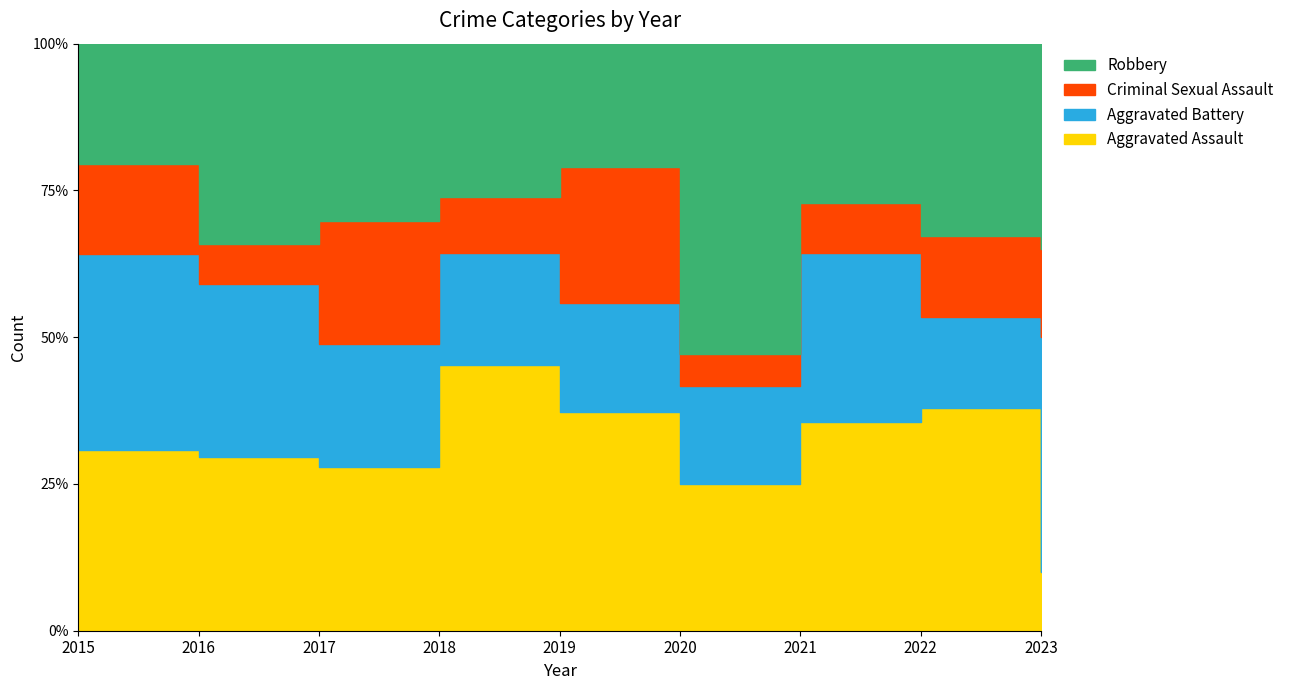

Reading left to right, list all the values displayed in this chart.

Aggravated Assault: 12	13	12	19	16	9	21	22	2
Aggravated Battery: 13	13	9	8	8	6	17	9	8
Criminal Sexual Assault: 6	3	9	4	10	2	5	8	3
Robbery: 8	15	13	11	9	19	16	19	7